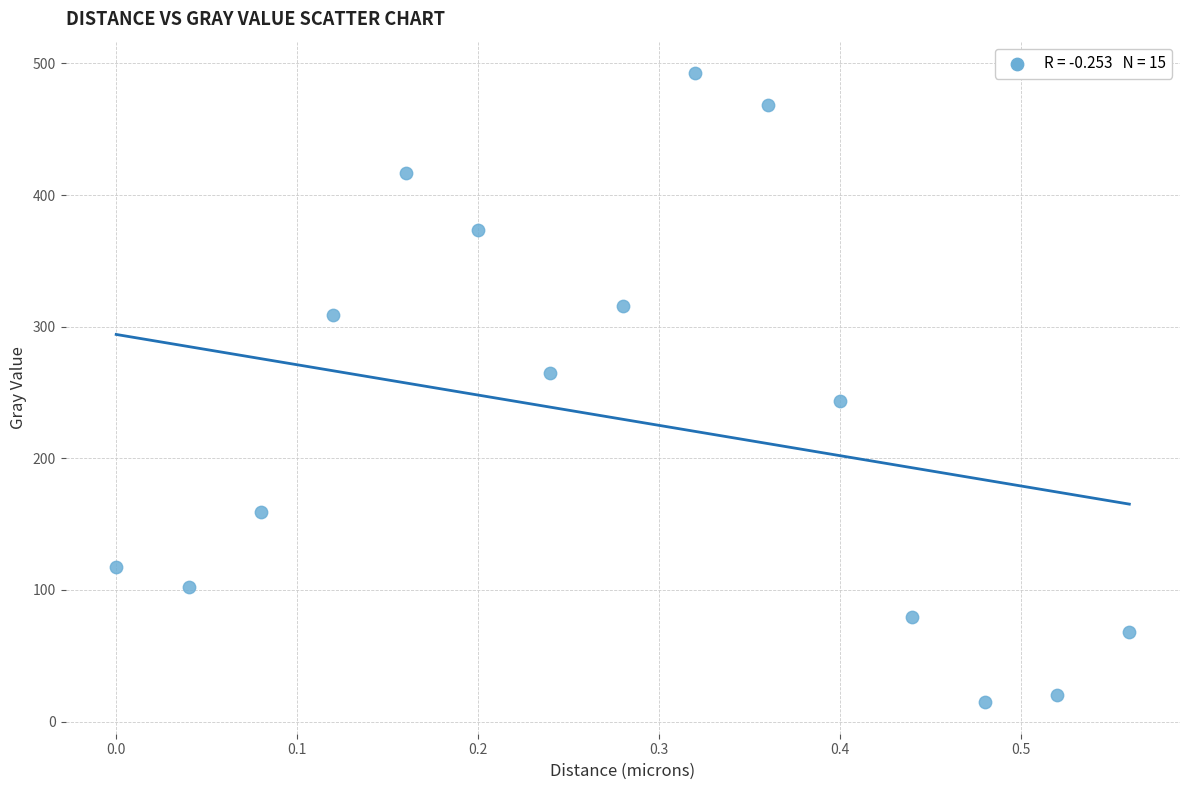

What is the range of Y values (max minus min)?

478.0